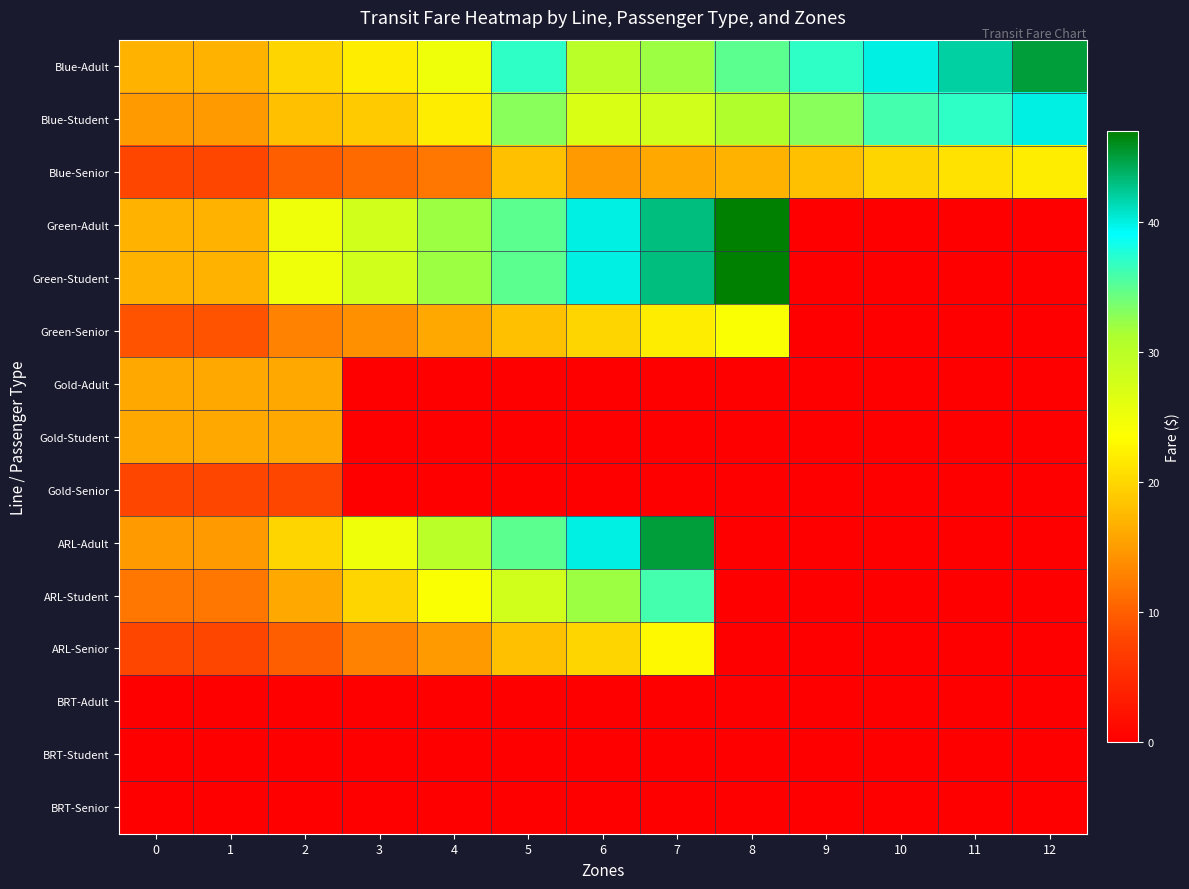

Reading right to left, list all the values displayed in this chart.

Blue-Adult: 12=45	11=42	10=40	9=37	8=35	7=32	6=30	5=37	4=25	3=22	2=20	1=17	0=17
Blue-Student: 12=40	11=37	10=36	9=33	8=31	7=28	6=27	5=33	4=22	3=19	2=18	1=15	0=15
Blue-Senior: 12=22	11=21	10=20	9=18	8=17	7=16	6=15	5=18	4=12	3=11	2=10	1=8	0=8
Green-Adult: 12=0	11=0	10=0	9=0	8=47	7=43	6=40	5=35	4=32	3=28	2=25	1=17	0=17
Green-Student: 12=0	11=0	10=0	9=0	8=47	7=43	6=40	5=35	4=32	3=28	2=25	1=17	0=17
Green-Senior: 12=0	11=0	10=0	9=0	8=24	7=22	6=20	5=18	4=16	3=14	2=13	1=9	0=9
Gold-Adult: 12=0	11=0	10=0	9=0	8=0	7=0	6=0	5=0	4=0	3=0	2=16	1=16	0=16
Gold-Student: 12=0	11=0	10=0	9=0	8=0	7=0	6=0	5=0	4=0	3=0	2=16	1=16	0=16
Gold-Senior: 12=0	11=0	10=0	9=0	8=0	7=0	6=0	5=0	4=0	3=0	2=8	1=8	0=8
ARL-Adult: 12=0	11=0	10=0	9=0	8=0	7=45	6=40	5=35	4=30	3=25	2=20	1=15	0=15
ARL-Student: 12=0	11=0	10=0	9=0	8=0	7=36	6=32	5=28	4=24	3=20	2=16	1=12	0=12
ARL-Senior: 12=0	11=0	10=0	9=0	8=0	7=23	6=20	5=18	4=15	3=13	2=10	1=8	0=8
BRT-Adult: 12=0	11=0	10=0	9=0	8=0	7=0	6=0	5=0	4=0	3=0	2=0	1=0	0=0
BRT-Student: 12=0	11=0	10=0	9=0	8=0	7=0	6=0	5=0	4=0	3=0	2=0	1=0	0=0
BRT-Senior: 12=0	11=0	10=0	9=0	8=0	7=0	6=0	5=0	4=0	3=0	2=0	1=0	0=0